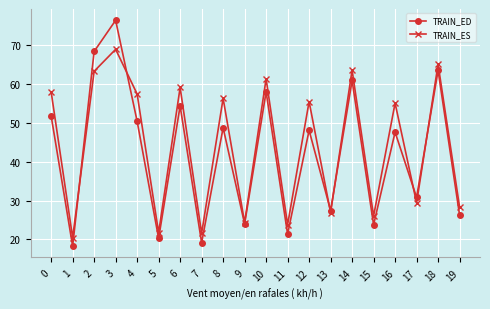

What is the maximum value for TRAIN_ED?

76.4